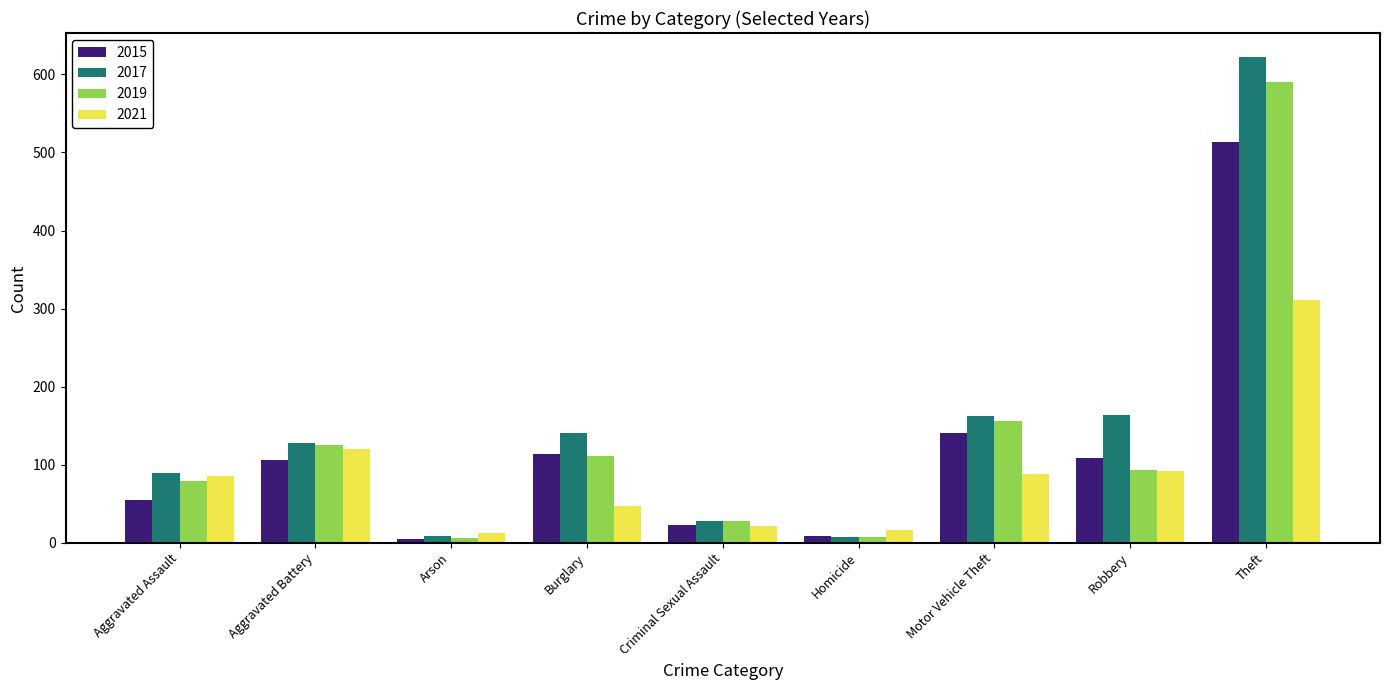

What are all the series names shown in the legend?

2015, 2017, 2019, 2021